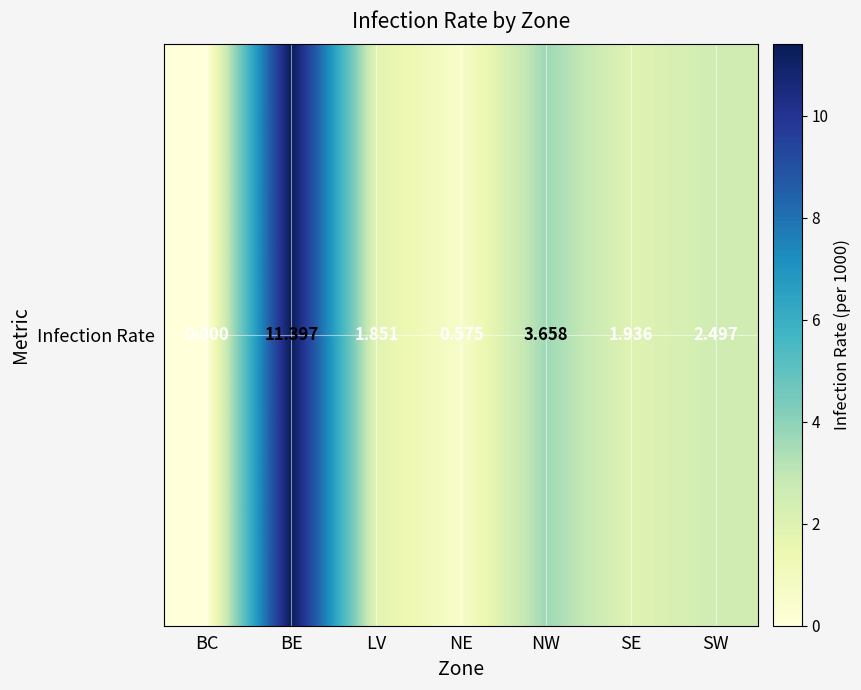

What is the difference between the second highest and second lowest values?

3.1